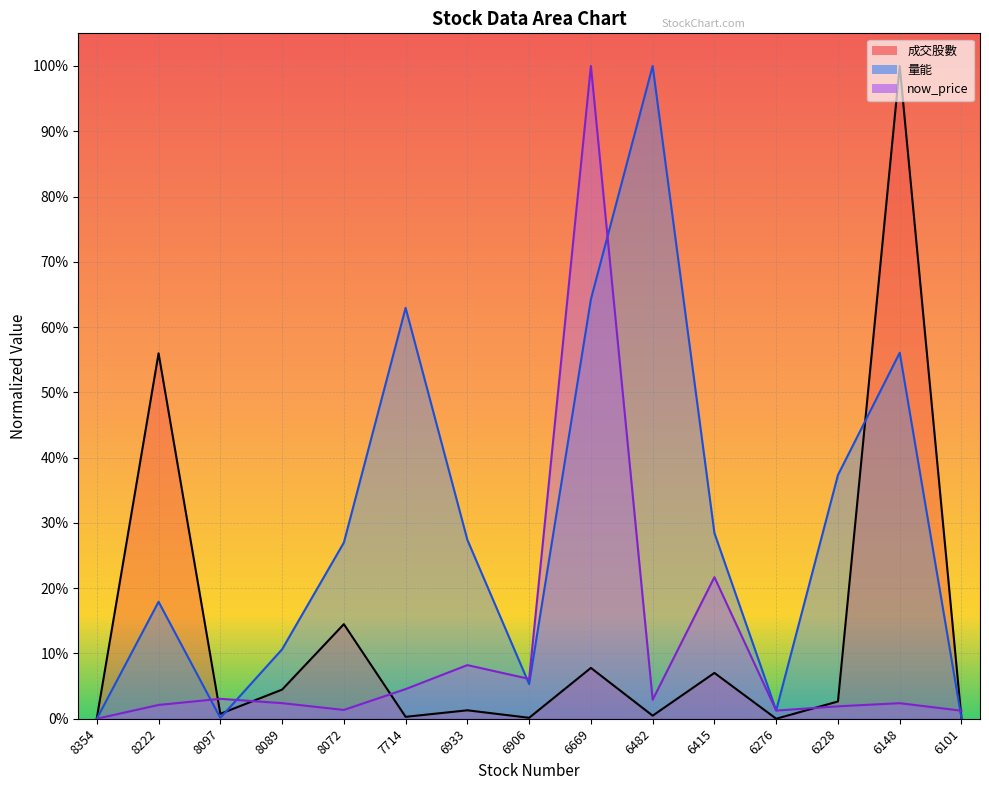

How many values in 成交股數 are above zero?

14